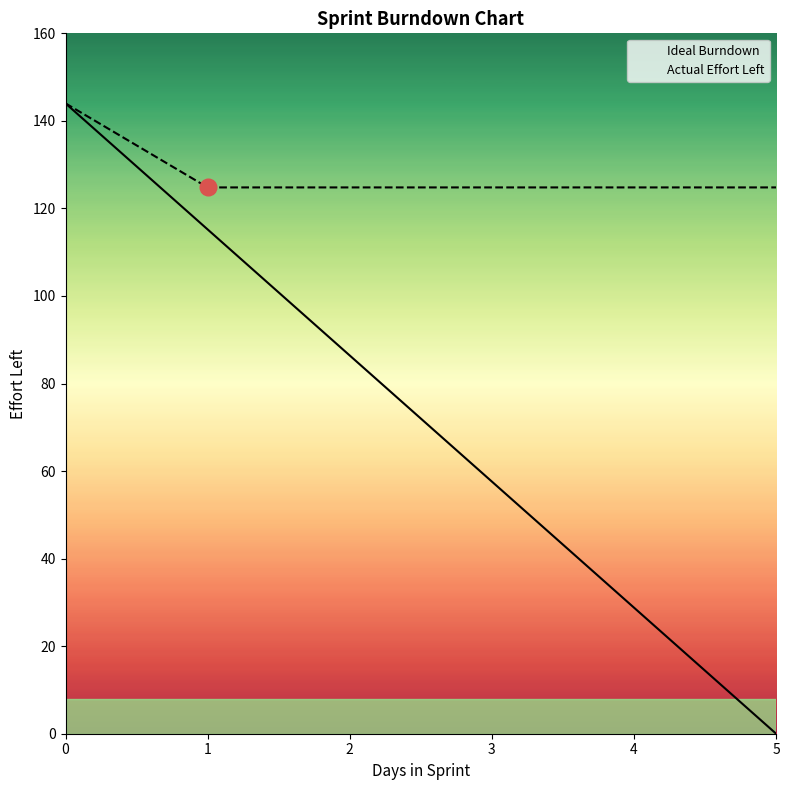

True or false: Ideal Burndown and Actual Effort Left intersect in this chart.

False